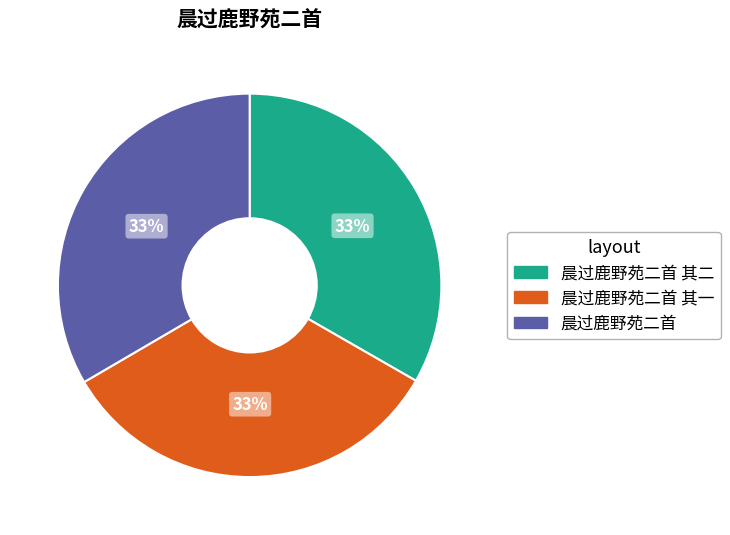

Is there any slice that represents more than half of the pie?

No